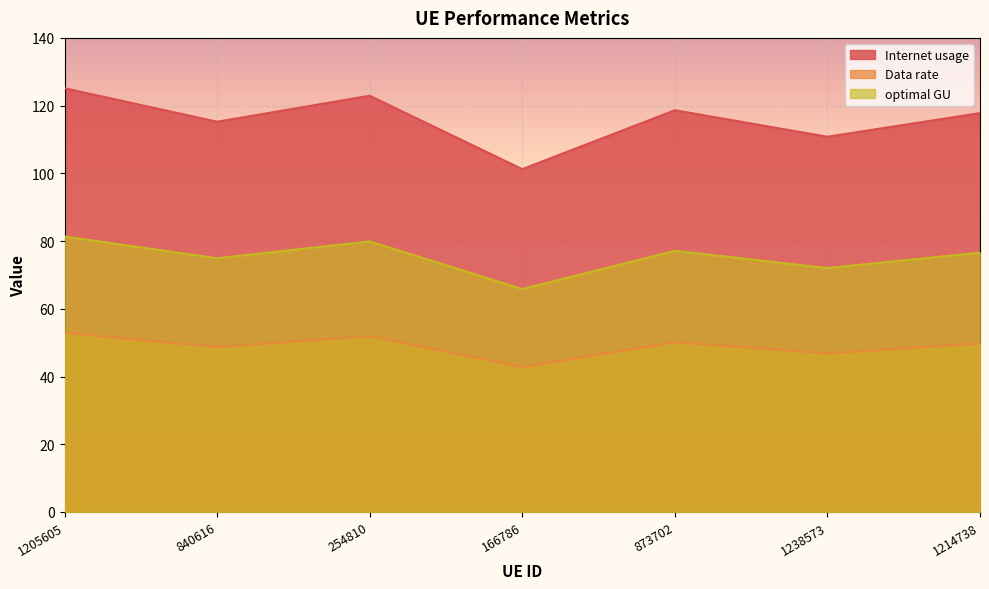

What are all the series names shown in the legend?

Internet usage, Data rate, optimal GU